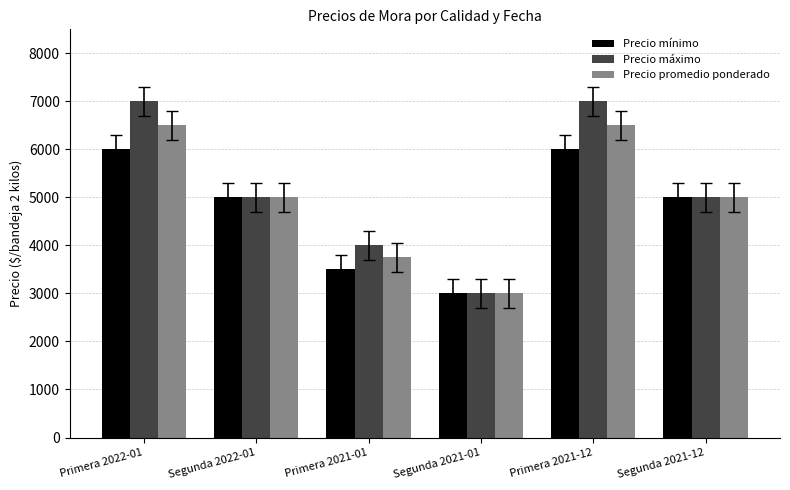

Between Primera 2022-01 and Primera 2021-01, which series saw the biggest shift?

Precio máximo